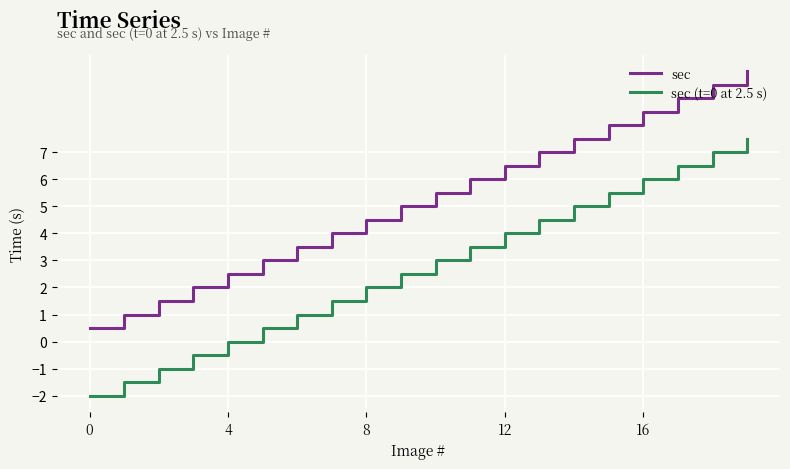

What is the maximum value shown in the chart?

10.0